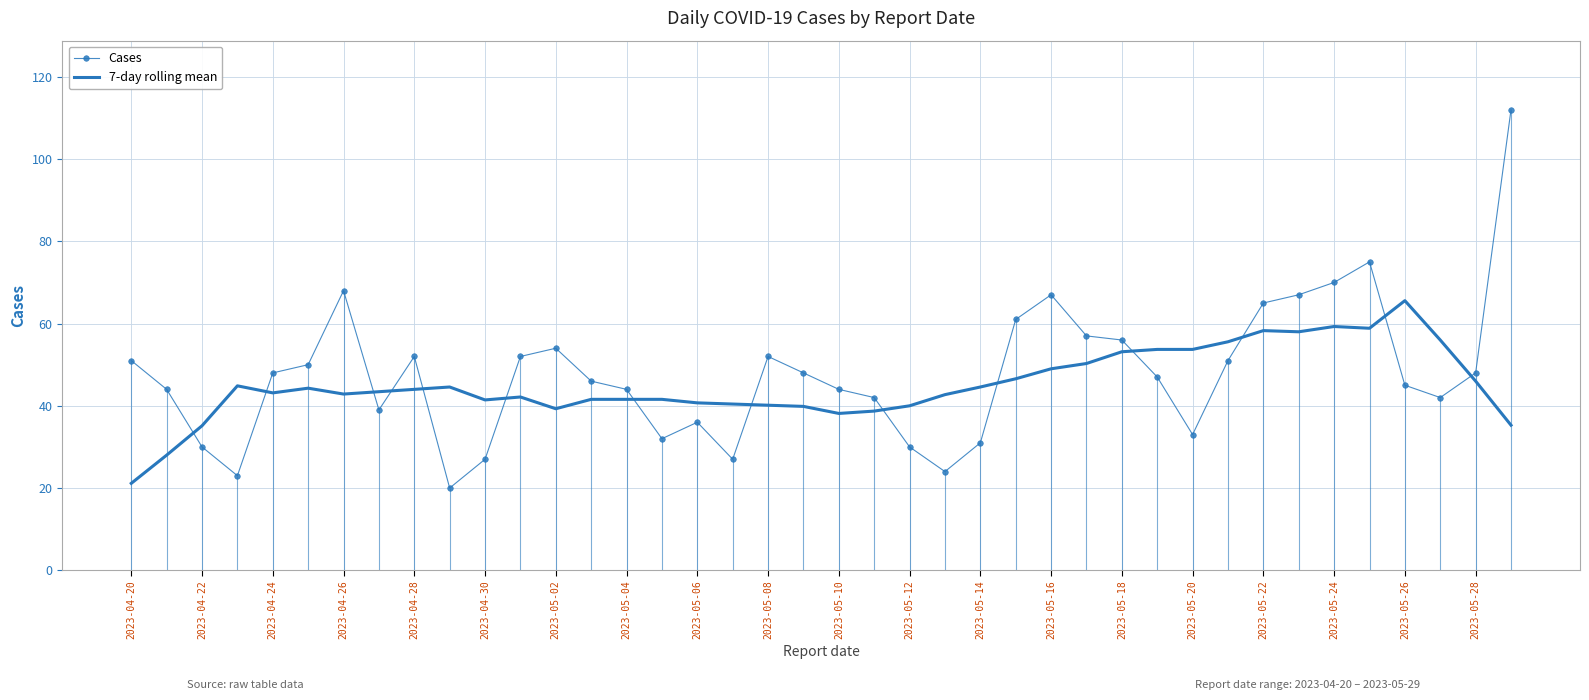

The value of Cases at 2023-04-28 is 52.0. True or false?

True